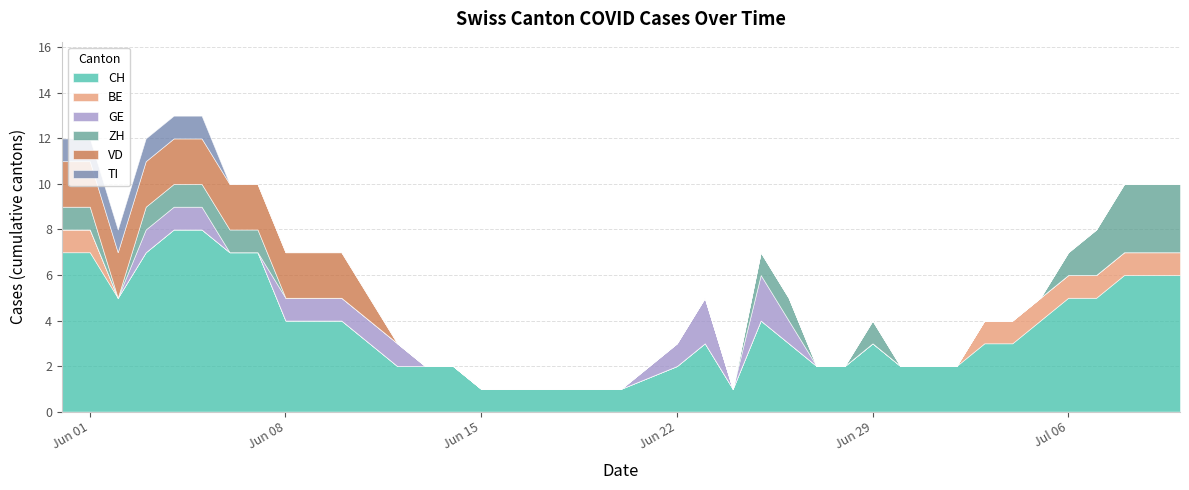

Reading left to right, extract all data points from this chart.

CH: 7	7	5	7	8	8	7	7	4	4	4	3	2	2	2	1	1	1	1	1	1	2	3	1	4	3	2	2	3	2	2	2	3	3	4	5	5	6	6	6
BE: 1	1	0	0	0	0	0	0	0	0	0	0	0	0	0	0	0	0	0	0	0	0	0	0	0	0	0	0	0	0	0	0	1	1	1	1	1	1	1	1
GE: 0	0	0	1	1	1	0	0	1	1	1	1	1	0	0	0	0	0	0	0	0	1	2	0	2	1	0	0	0	0	0	0	0	0	0	0	0	0	0	0
ZH: 1	1	0	1	1	1	1	1	0	0	0	0	0	0	0	0	0	0	0	0	0	0	0	0	1	1	0	0	1	0	0	0	0	0	0	1	2	3	3	3
VD: 2	2	2	2	2	2	2	2	2	2	2	1	0	0	0	0	0	0	0	0	0	0	0	0	0	0	0	0	0	0	0	0	0	0	0	0	0	0	0	0
TI: 1	1	1	1	1	1	0	0	0	0	0	0	0	0	0	0	0	0	0	0	0	0	0	0	0	0	0	0	0	0	0	0	0	0	0	0	0	0	0	0